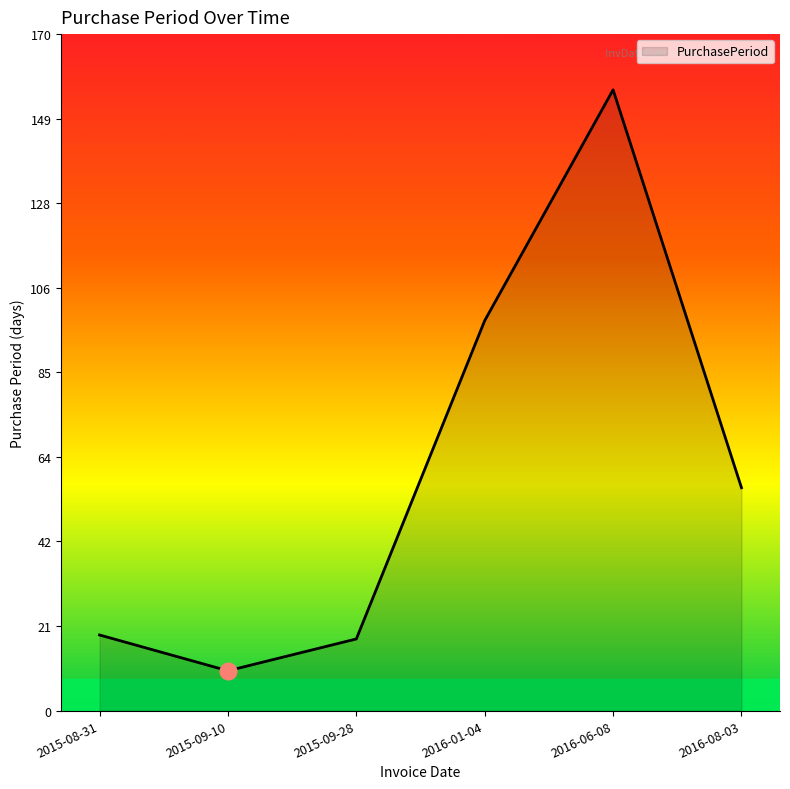

What is the change in value from 2015-08-31 to 2016-06-08?

+137